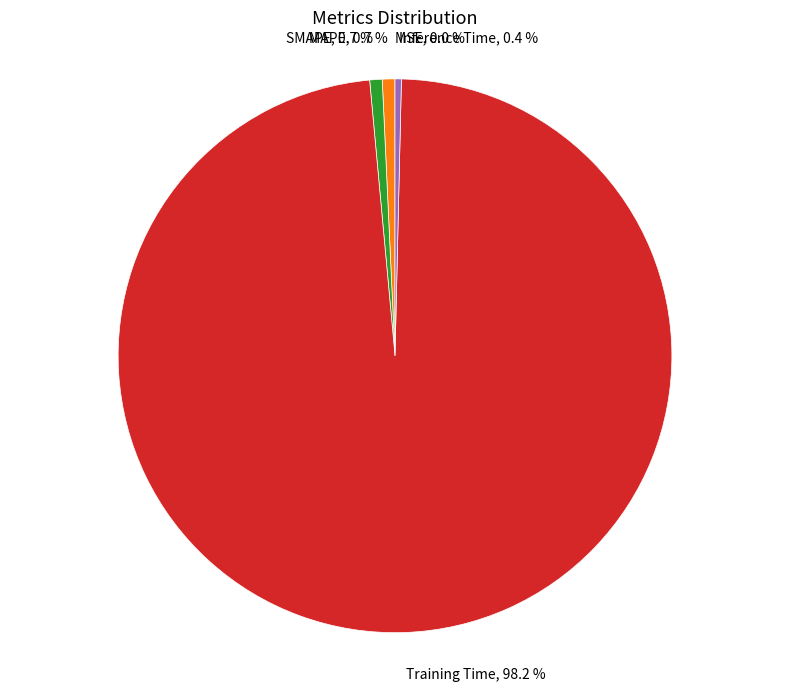

Is there a majority slice in this chart?

Yes